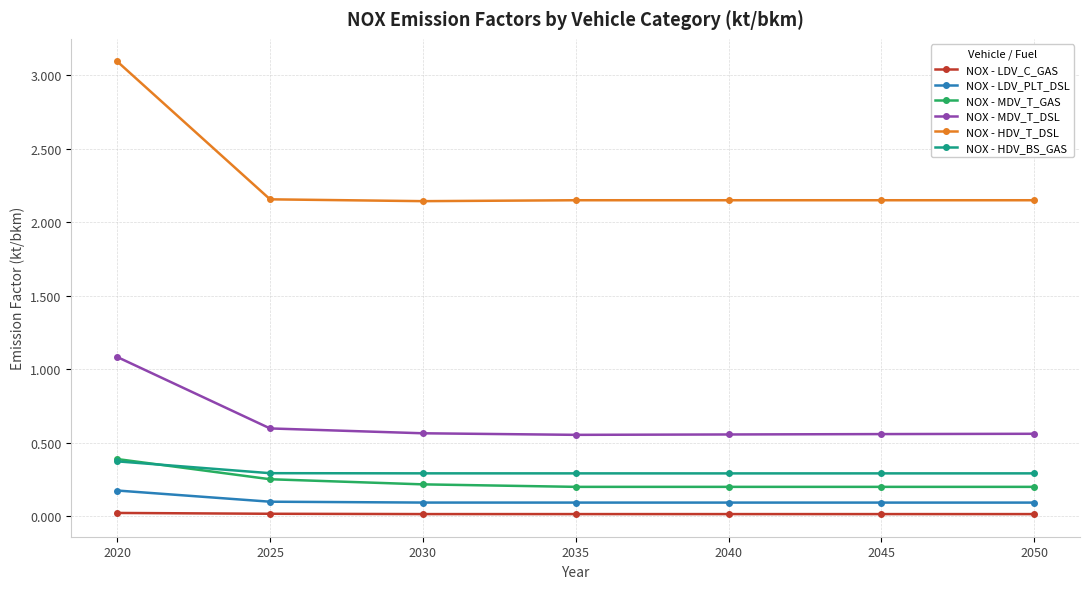

True or false: NOX - LDV_PLT_DSL and NOX - LDV_C_GAS cross at least once.

False